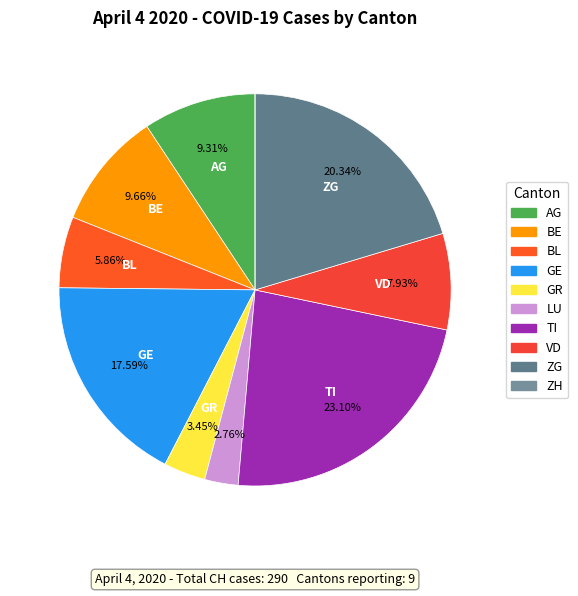

How much of the chart is everything except ZG?

79.7%